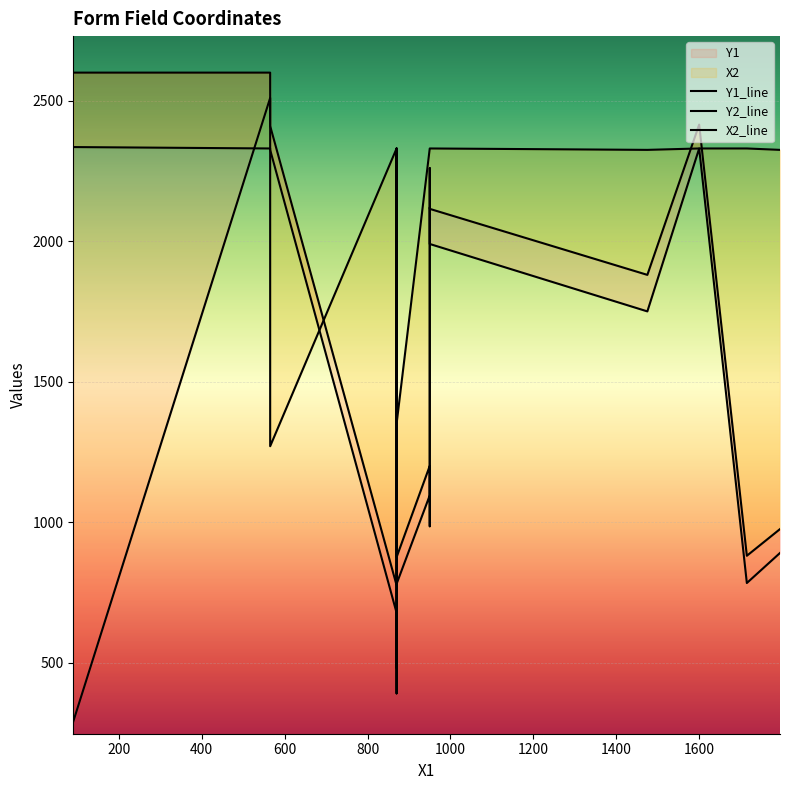

At how many categories does at least one series exceed 323?

22